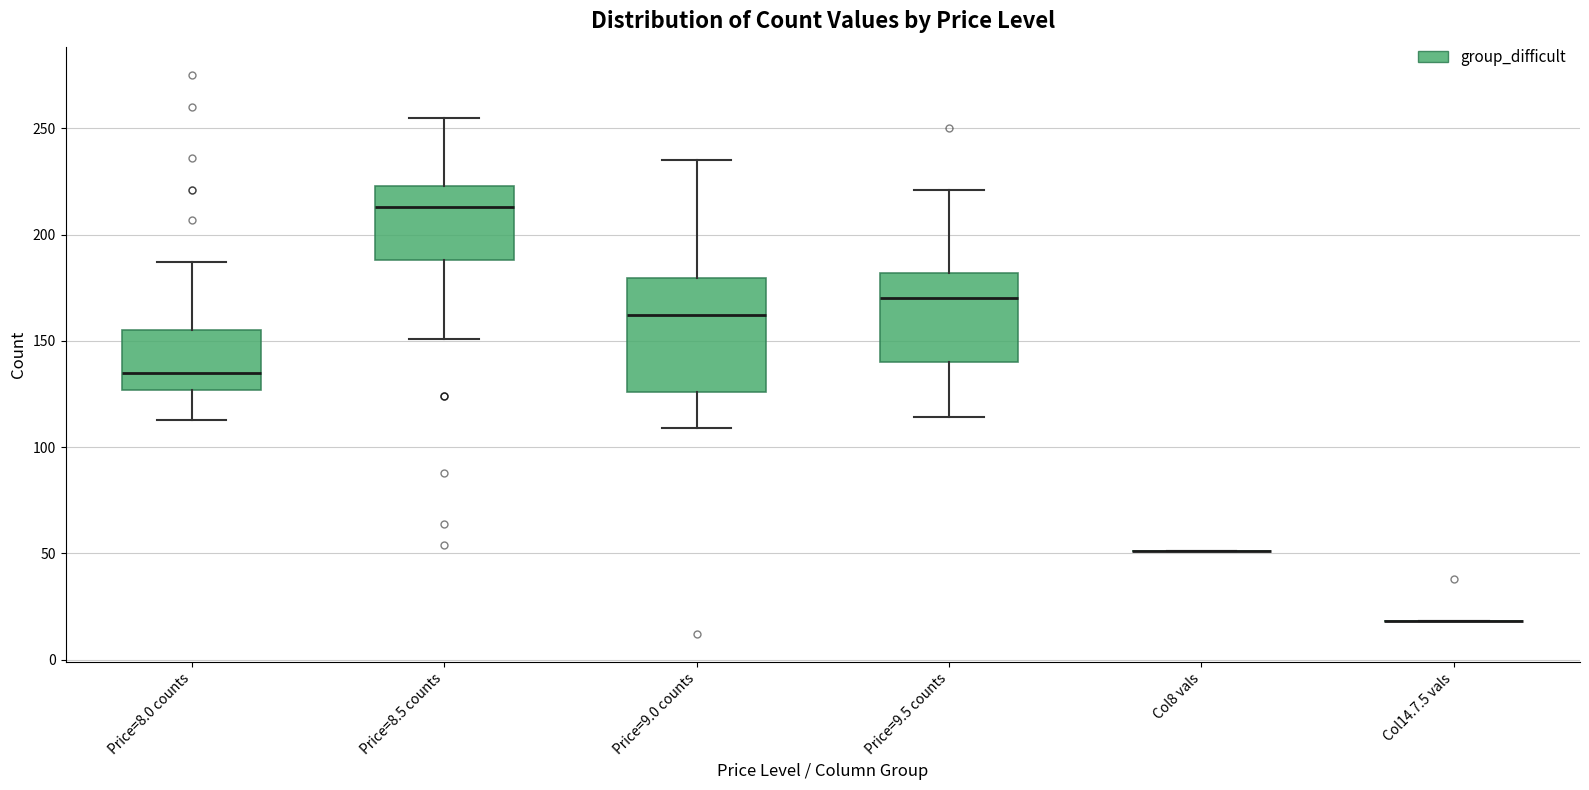

Reading left to right, transcribe this box plot: for each box, give where its median line is, the range the box spans, and where its two whiskers end, as read against the y-axis. The values are not printed on the chart, so give them approximately, as read against the axis.

Price=8.0 counts: median 135, box 125 to 155, whiskers 115 to 185
Price=8.5 counts: median 215, box 190 to 225, whiskers 150 to 255
Price=9.0 counts: median 160, box 125 to 180, whiskers 110 to 235
Price=9.5 counts: median 170, box 140 to 180, whiskers 115 to 220
Col8 vals: box collapsed to a line at 50, whiskers 50 to 50
Col14.7.5 vals: box collapsed to a line at 20, whiskers 20 to 20